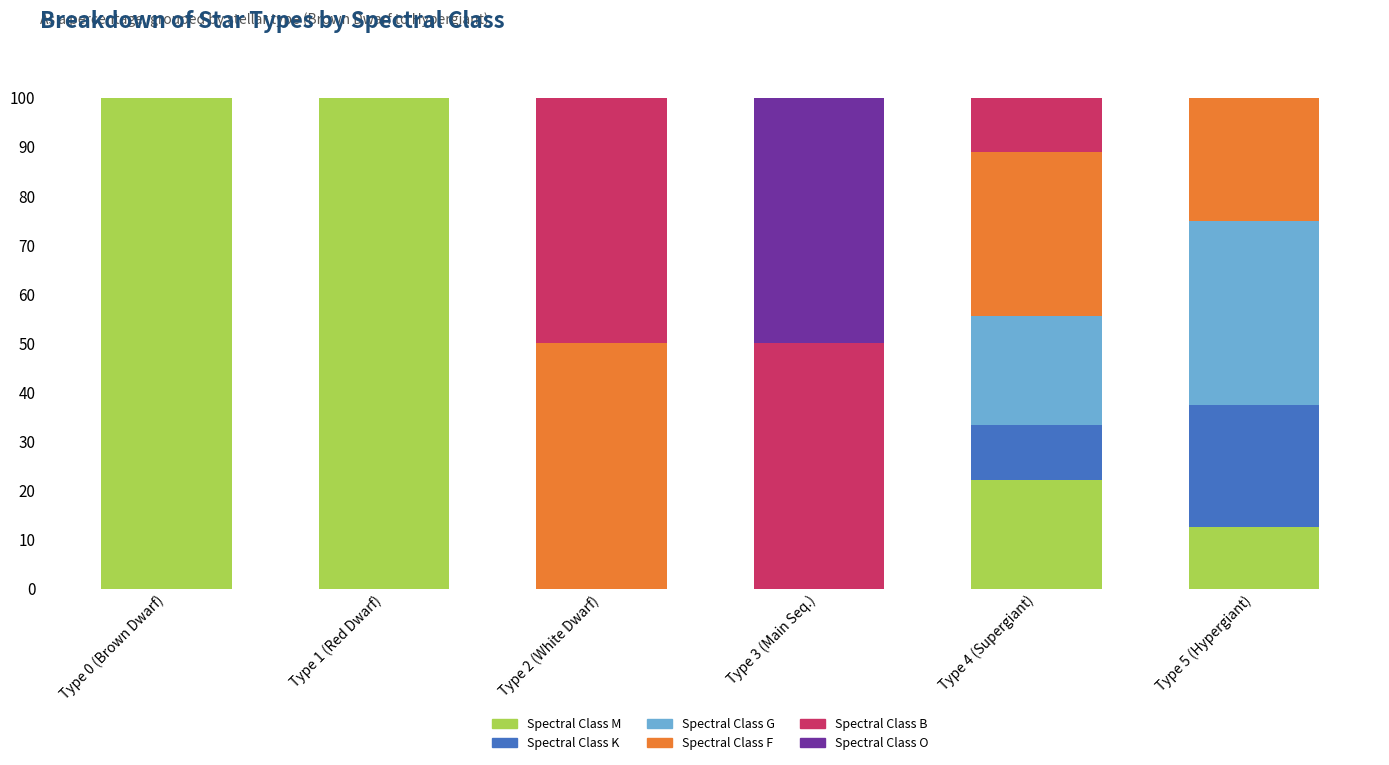

What is the total value across all series at Type 1 (Red Dwarf)?

100.0